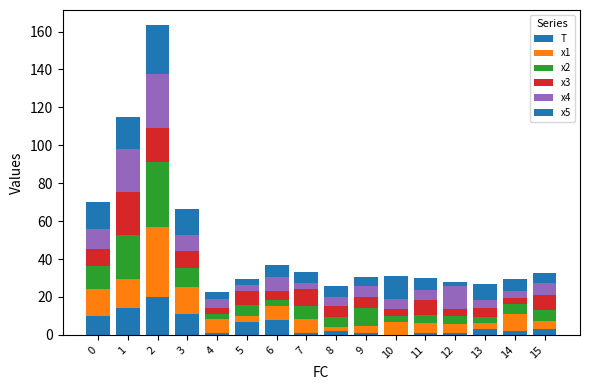

How many categories are shown in the chart?

16